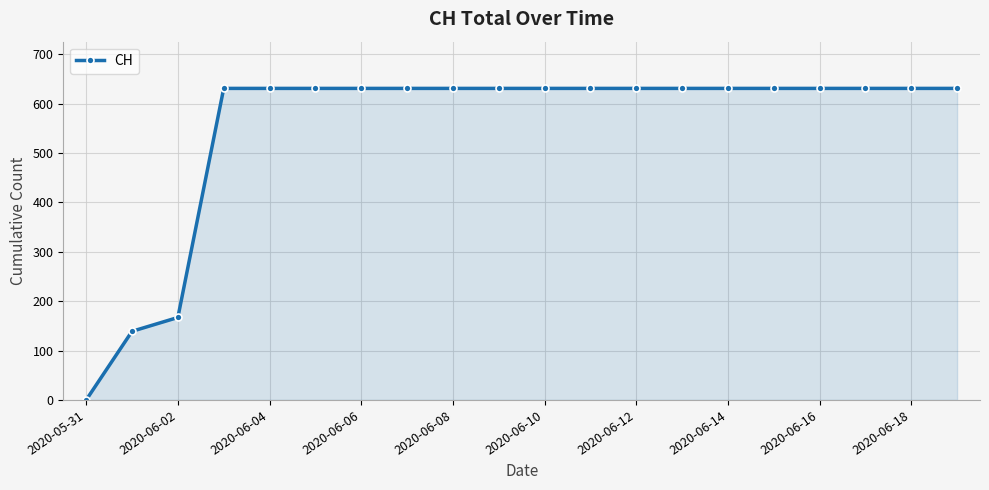

What is the maximum value shown in the chart?

631